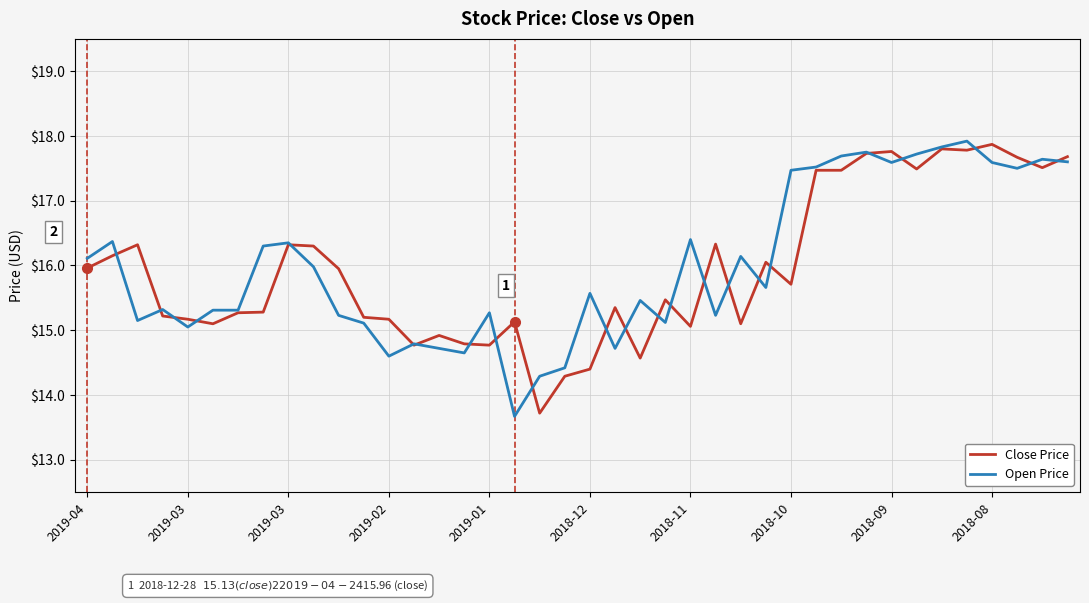

What is the lowest value of the Close Price series?

13.7